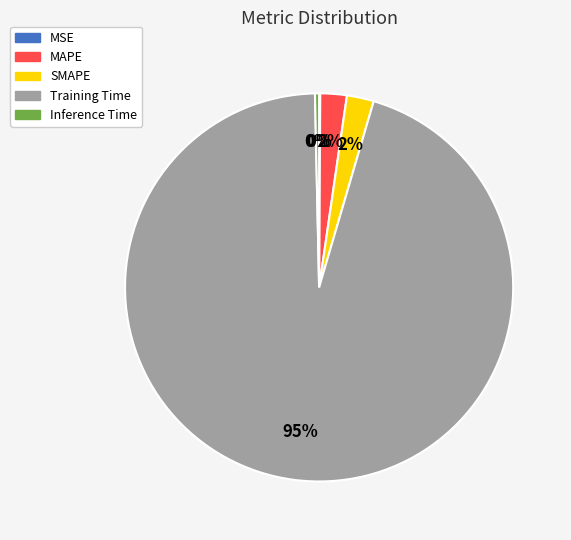

To the nearest percent, what is the average slice percentage?

20%